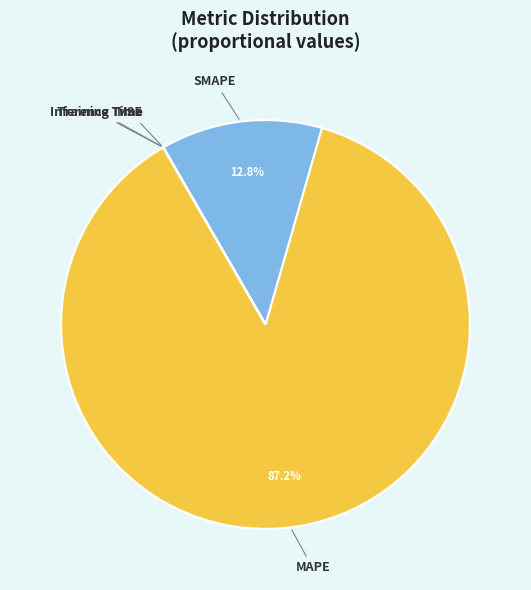

What is the largest slice in the pie chart?

MAPE